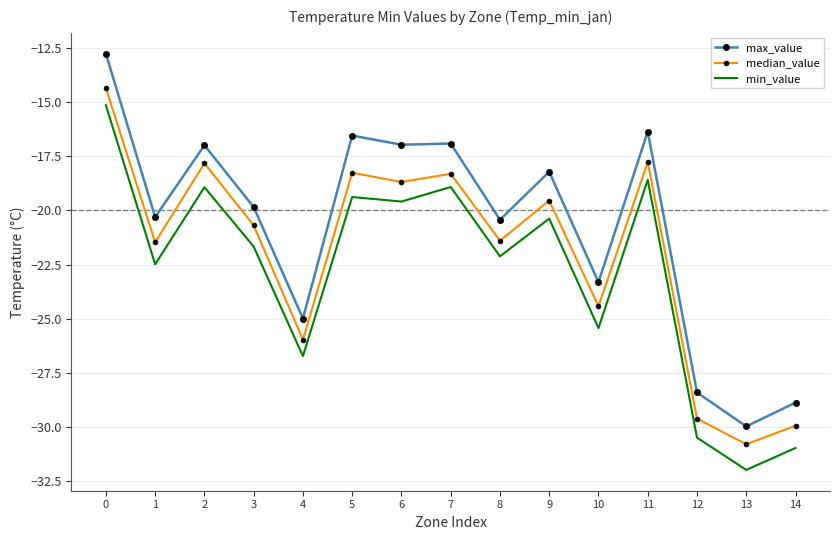

Is it true that median_value equals -4.7 at 8?

False